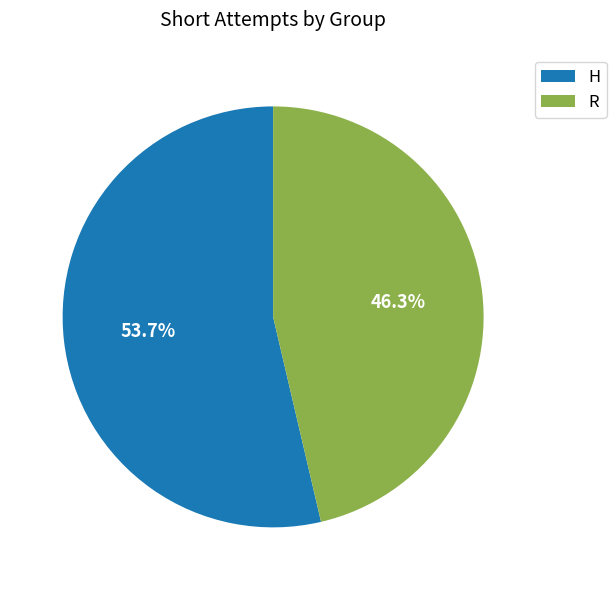

Does R represent more than half of the total?

No